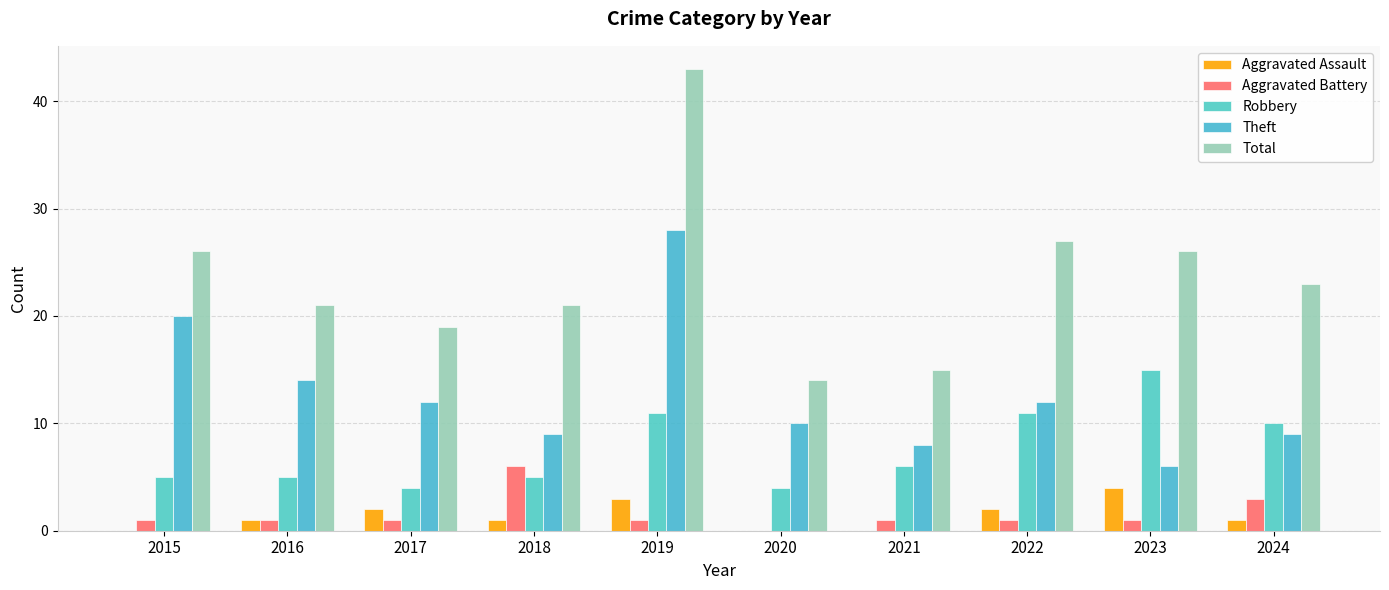

How many groups of bars are there?

10